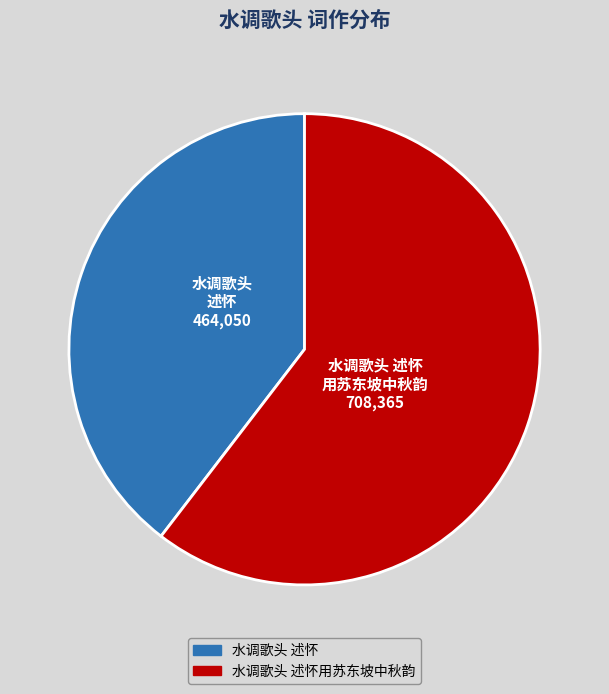

Between 水调歌头 述怀 and 水调歌头 述怀用苏东坡中秋韵, which is larger?

水调歌头 述怀用苏东坡中秋韵